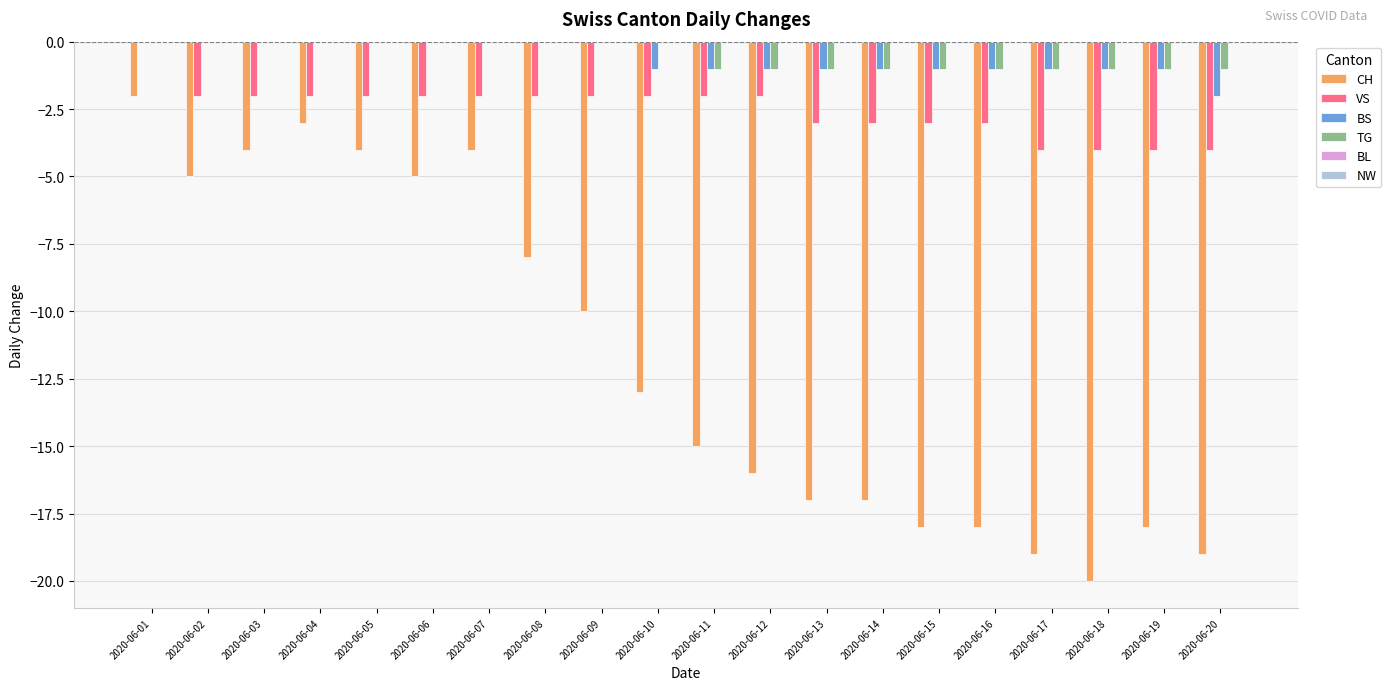

Are the bars grouped side by side (vs. stacked)?

Yes